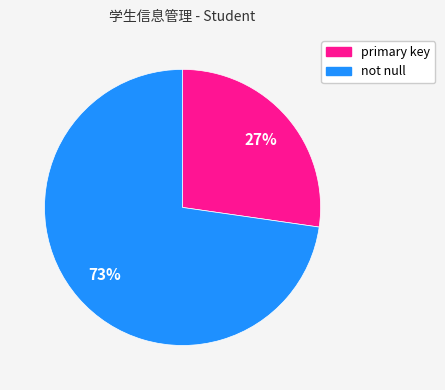

Which has a higher value, not null or primary key?

not null